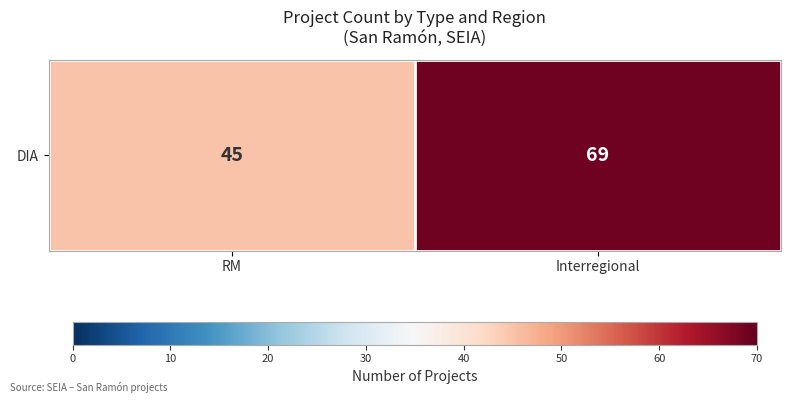

How many data points are less than 69?

1